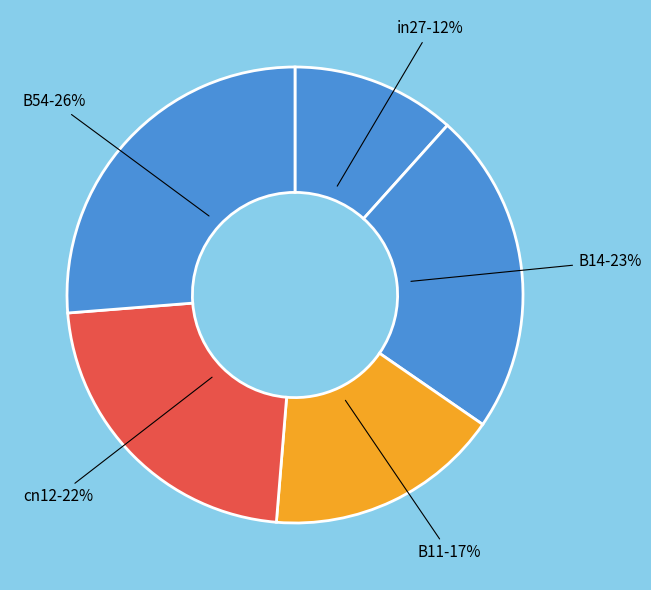

Count the number of slices in the pie.

5